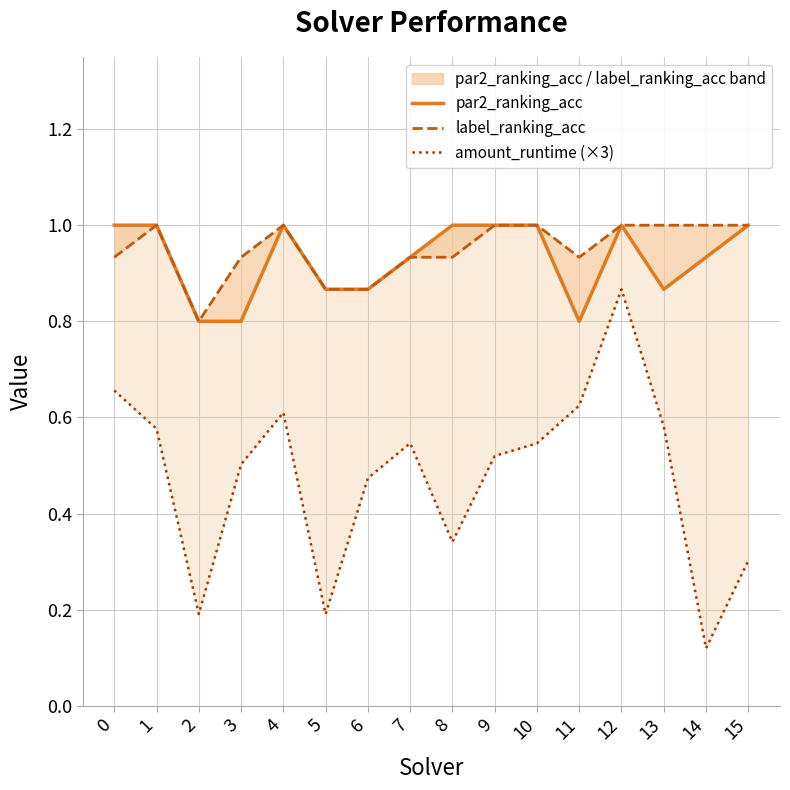

Is it true that label_ranking_acc equals 0.9 at 0?

True